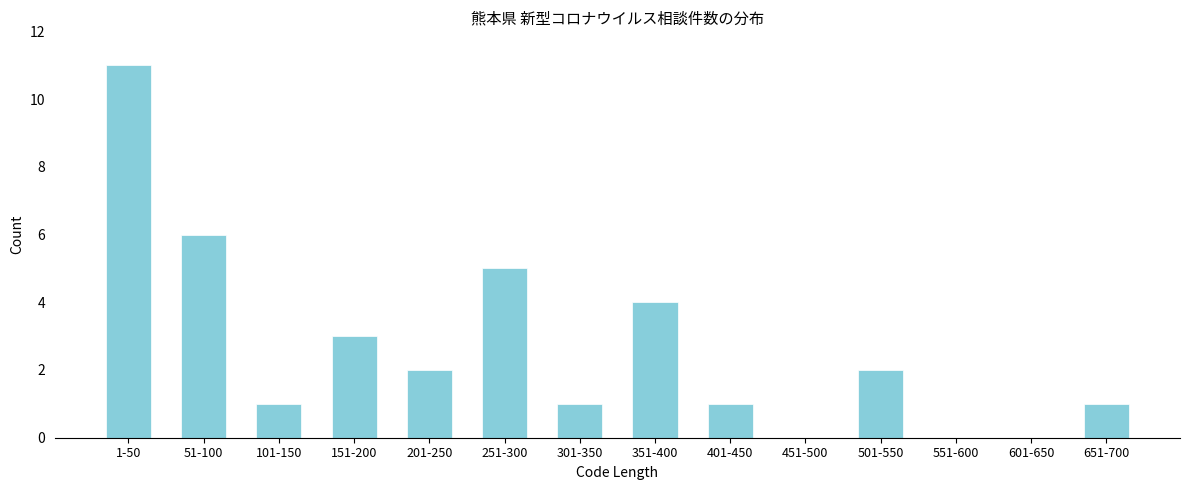

Reading left to right, extract all data points from this chart.

1-50=11	51-100=6	101-150=1	151-200=3	201-250=2	251-300=5	301-350=1	351-400=4	401-450=1	451-500=0	501-550=2	551-600=0	601-650=0	651-700=1